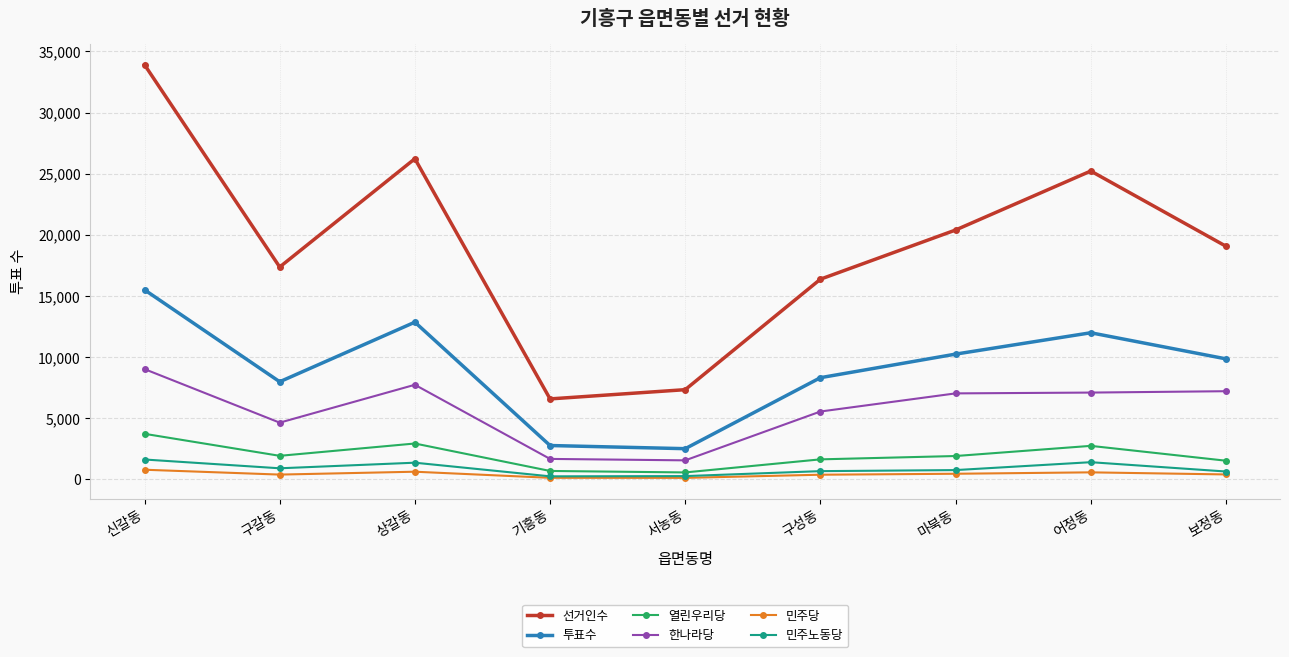

Which series has the largest total across all categories?

선거인수